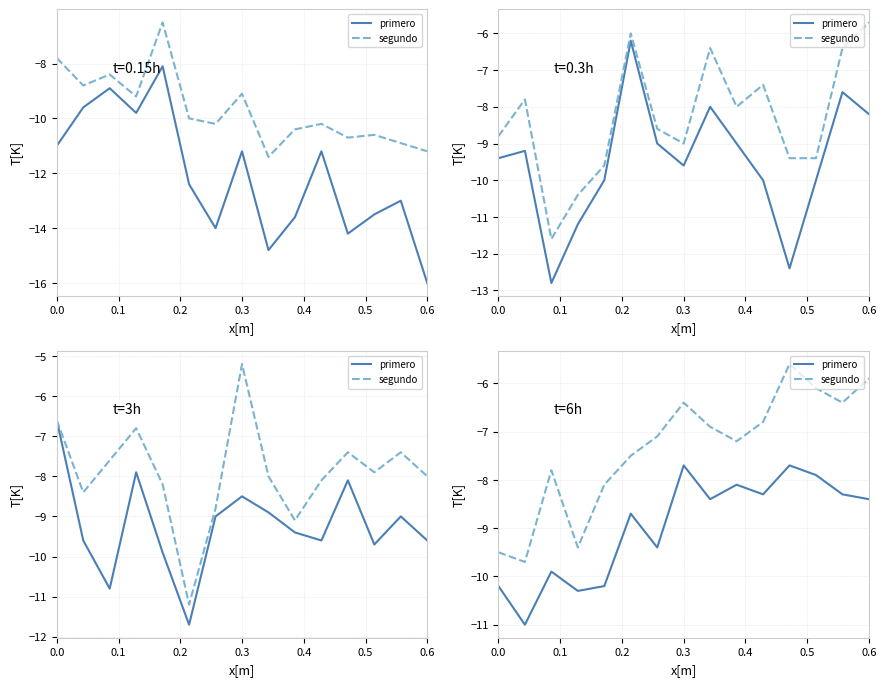

Between 0.3 and 0.5, which series saw the biggest shift?

segundo